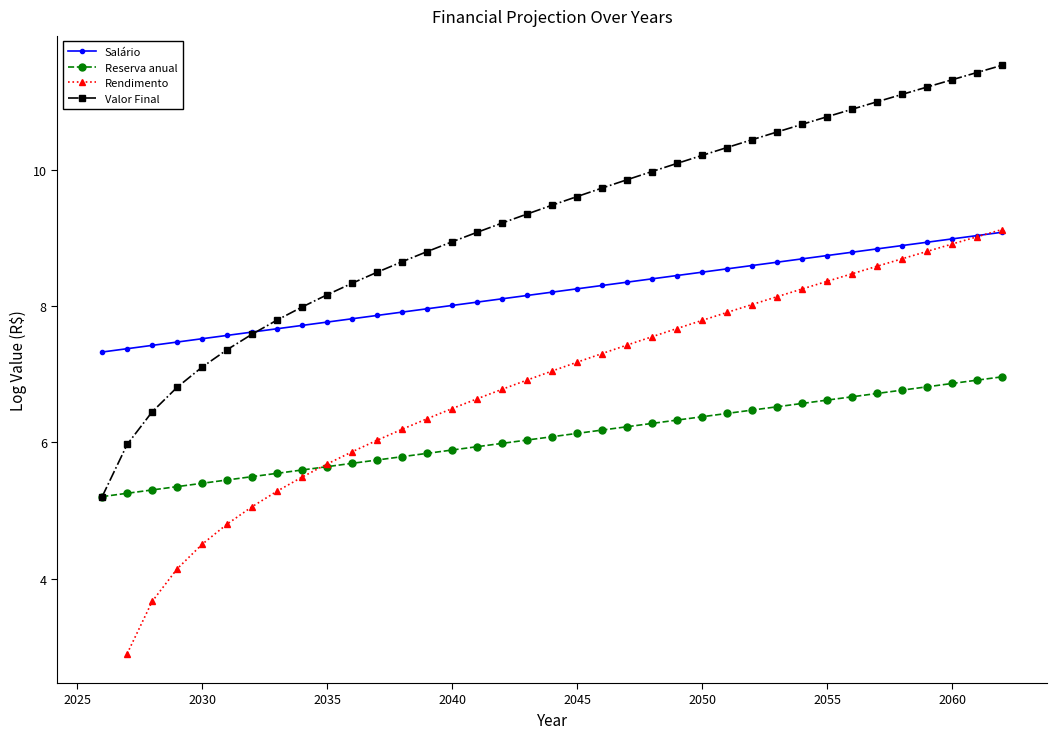

True or false: Salário and Reserva anual intersect in this chart.

False